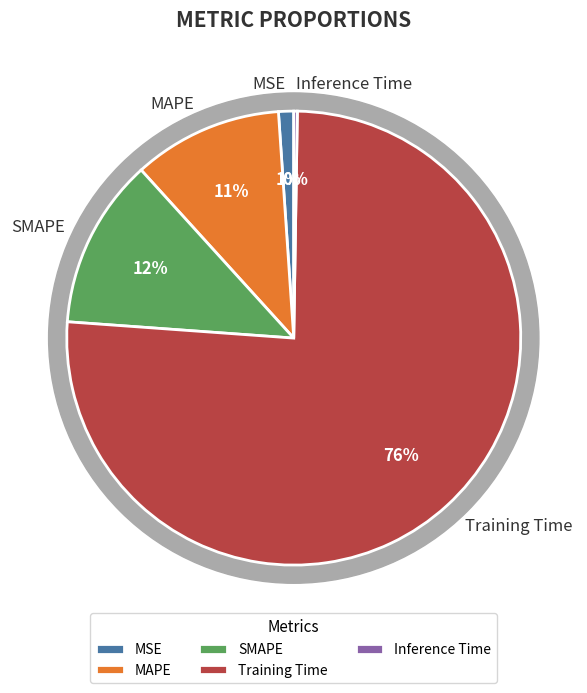

How many segments does this pie chart have?

5